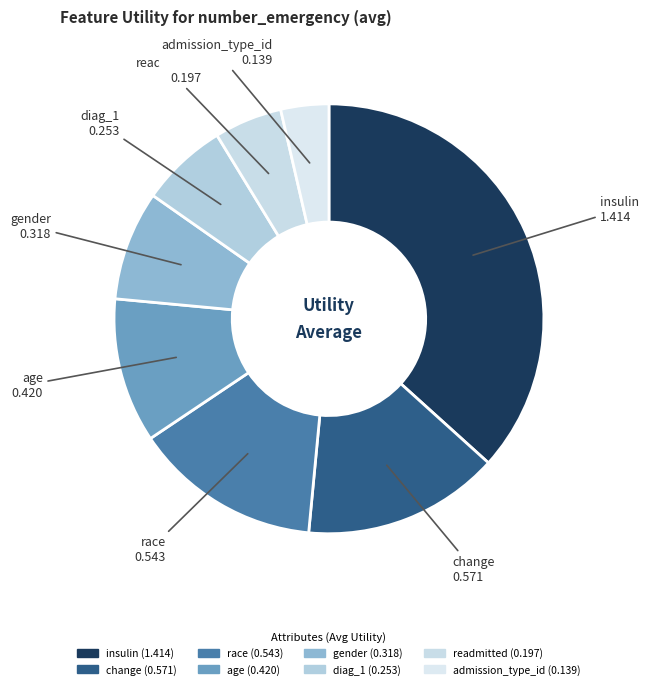

Is it true that age is 3% of the pie?

False